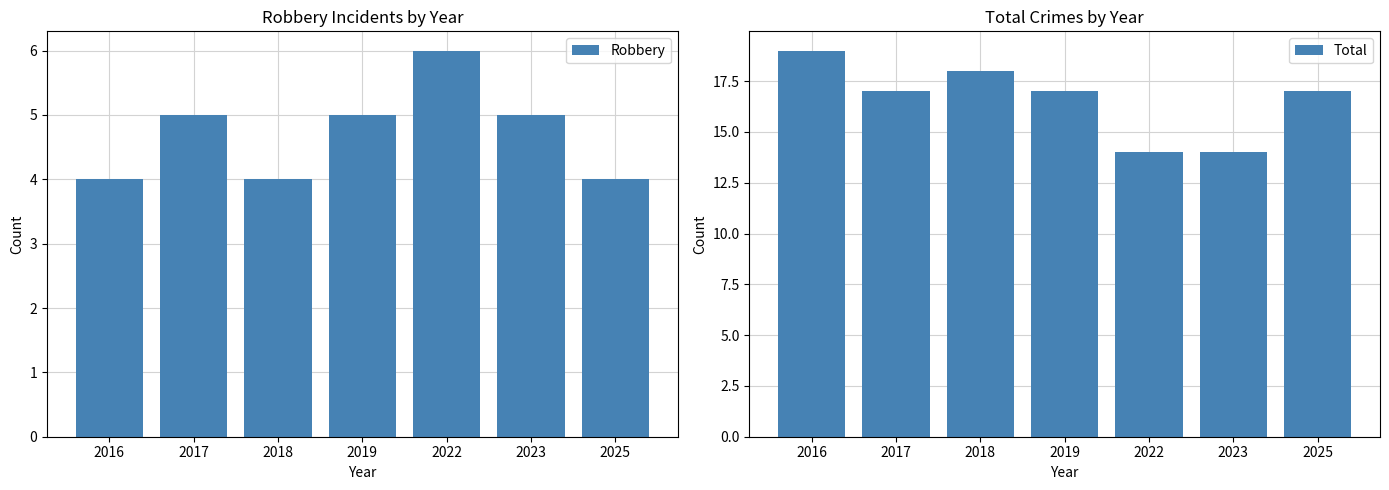

Which category has the lowest value in the Robbery series?

2016